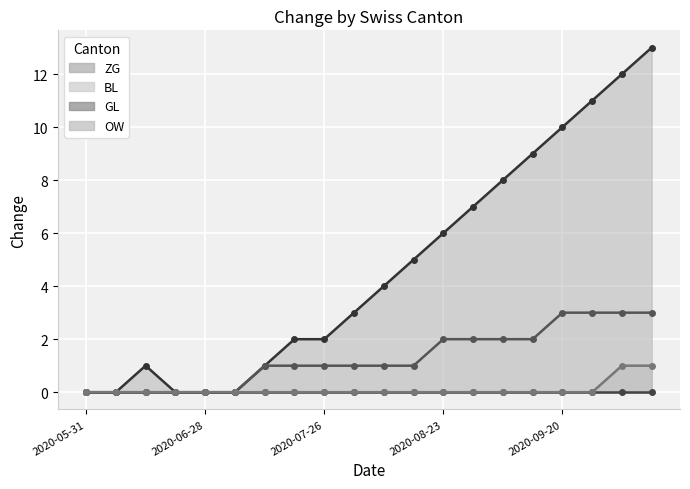

The value of OW at 2020-10-04 is 2. True or false?

False